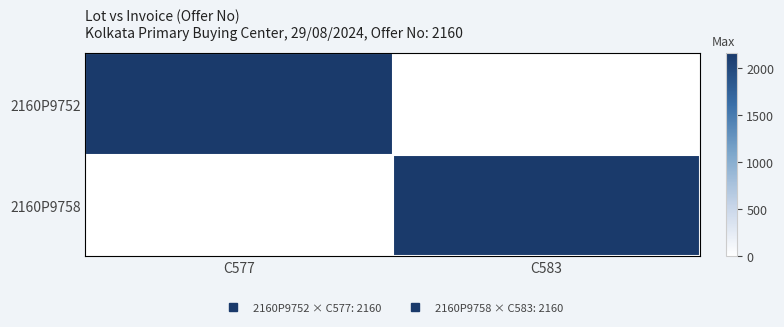

Reading left to right, transcribe all the data shown in this chart.

2160P9752: C577=2160	C583=0
2160P9758: C577=0	C583=2160